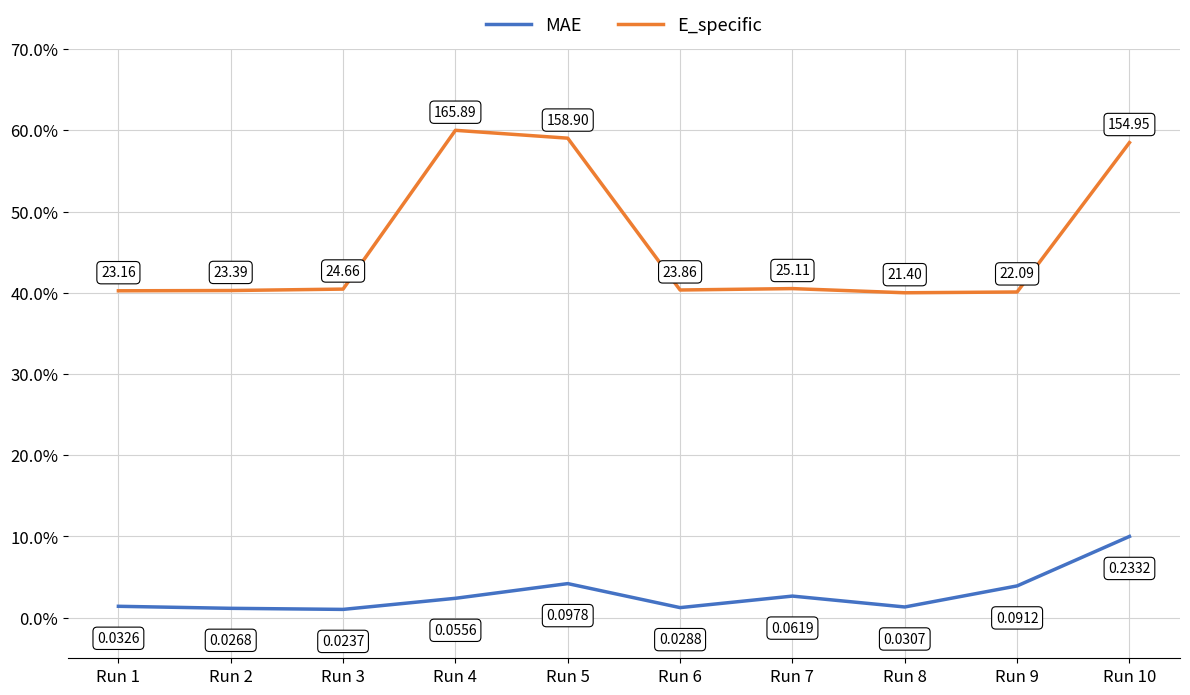

Count the number of categories in the chart.

10